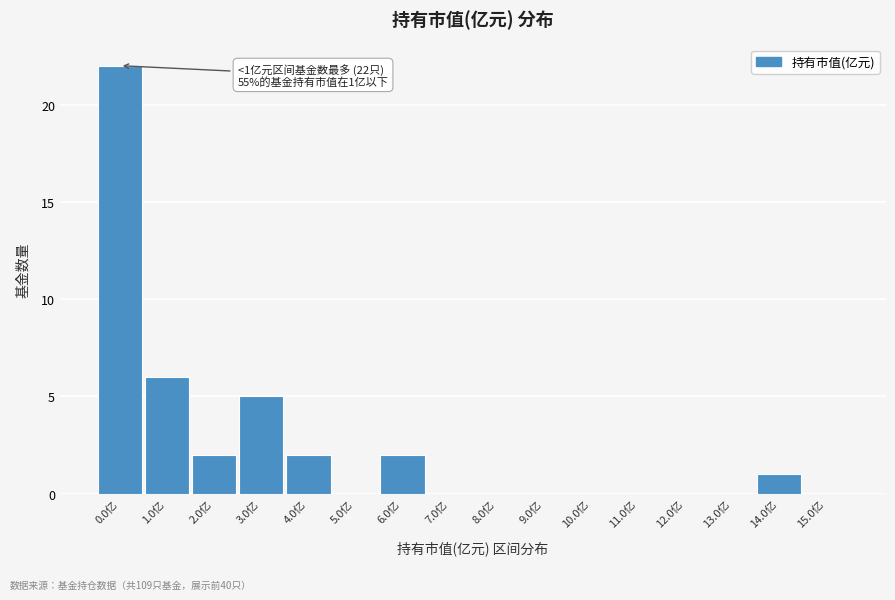

Reading left to right, transcribe all the data shown in this chart.

0.0亿=22	1.0亿=6	2.0亿=2	3.0亿=5	4.0亿=2	5.0亿=0	6.0亿=2	7.0亿=0	8.0亿=0	9.0亿=0	10.0亿=0	11.0亿=0	12.0亿=0	13.0亿=0	14.0亿=1	15.0亿=0